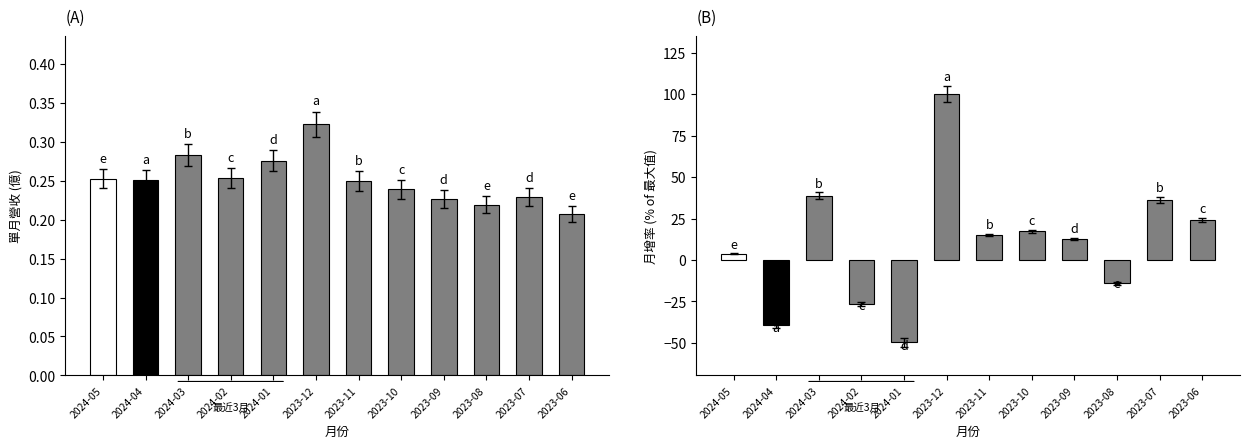

How many bars are there in total?

24